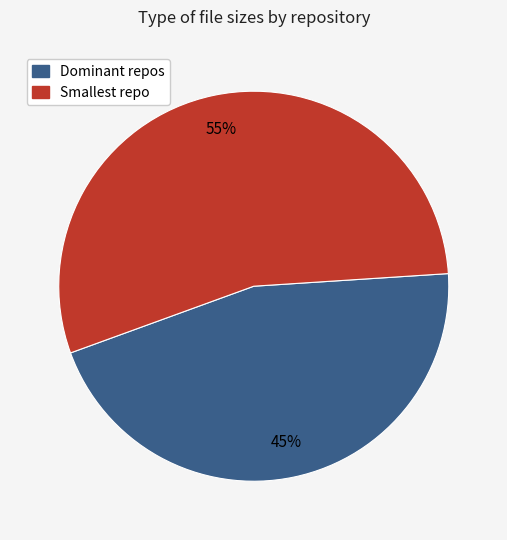

Which slice represents more than half of the pie?

Smallest repo